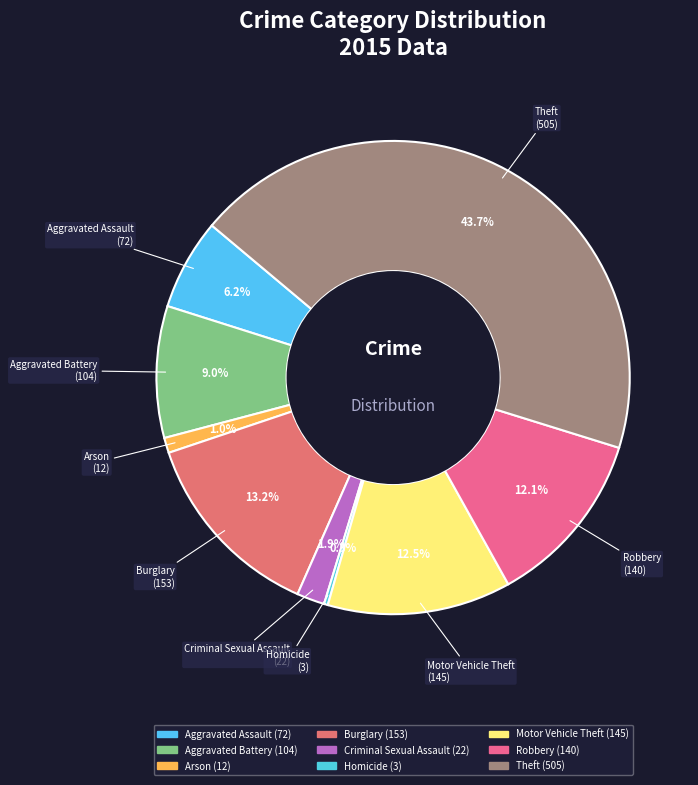

Combined, what portion of the pie is Arson and Homicide?

1.3%